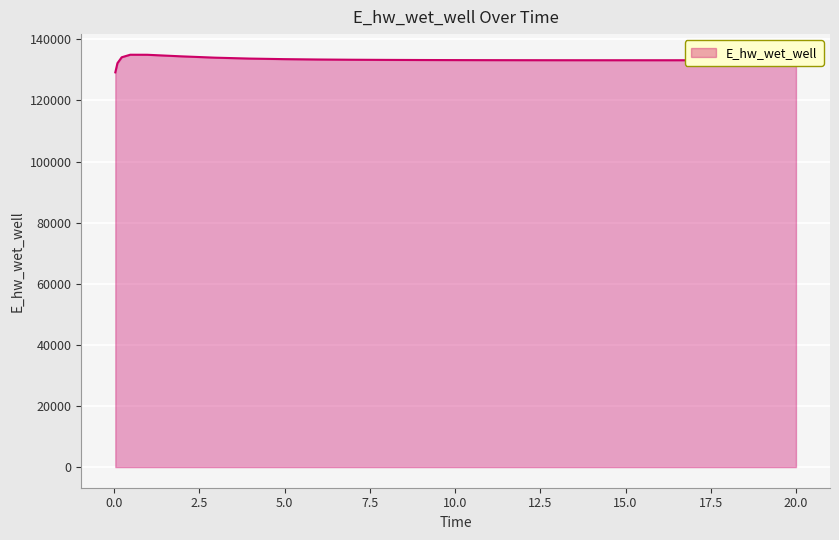

What is the maximum value shown in the chart?

134971.0